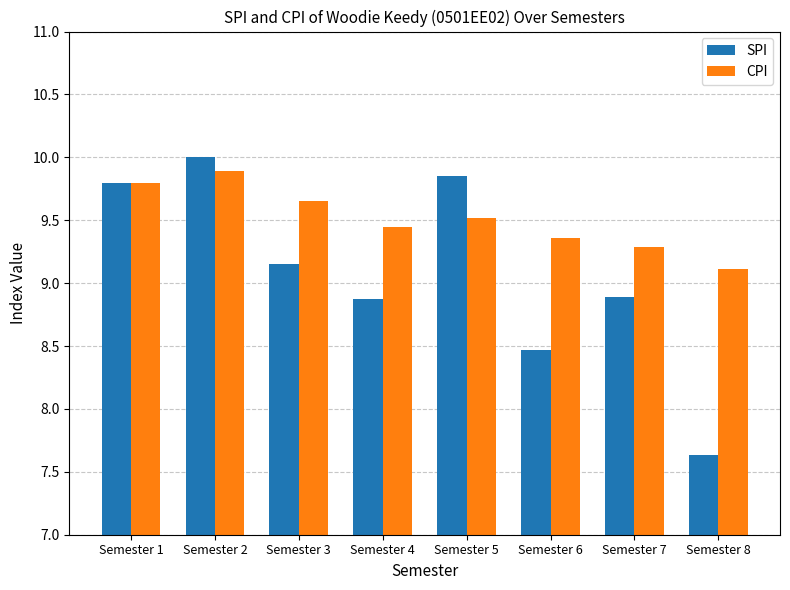

What are all the series names shown in the legend?

SPI, CPI